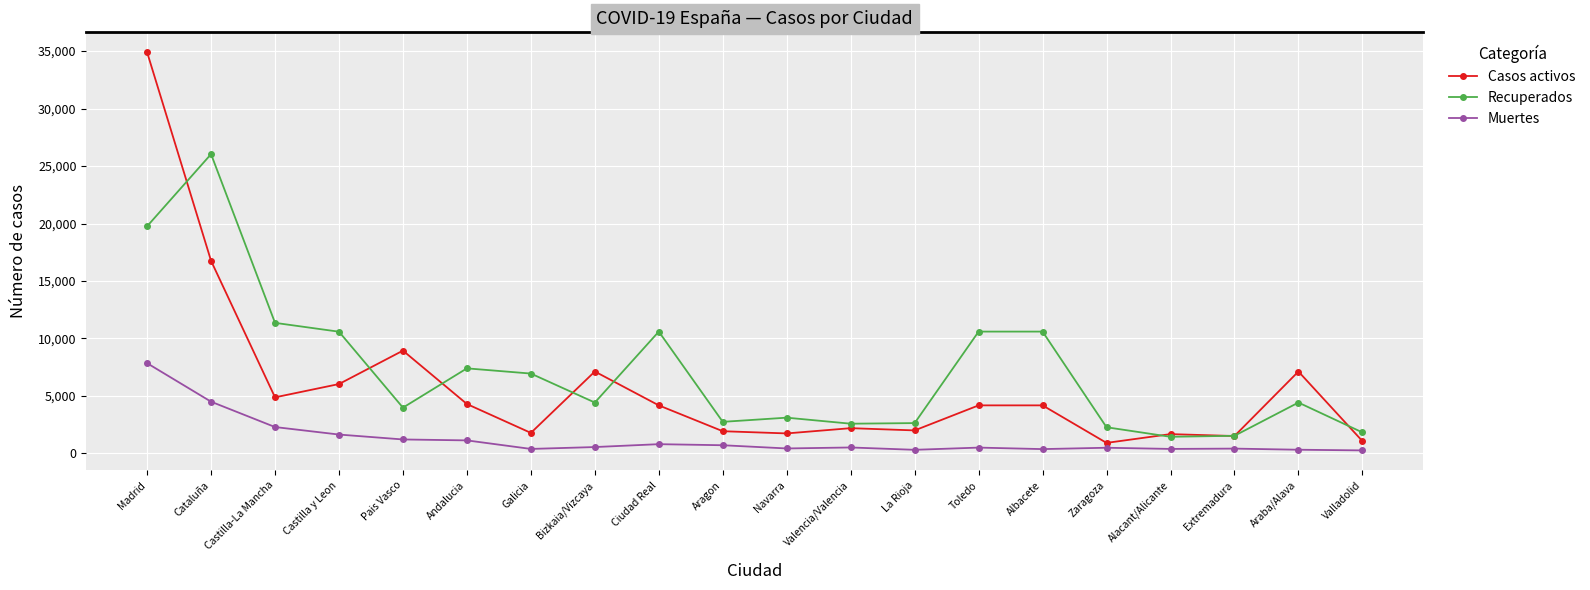

What is the minimum value for Casos activos?

913